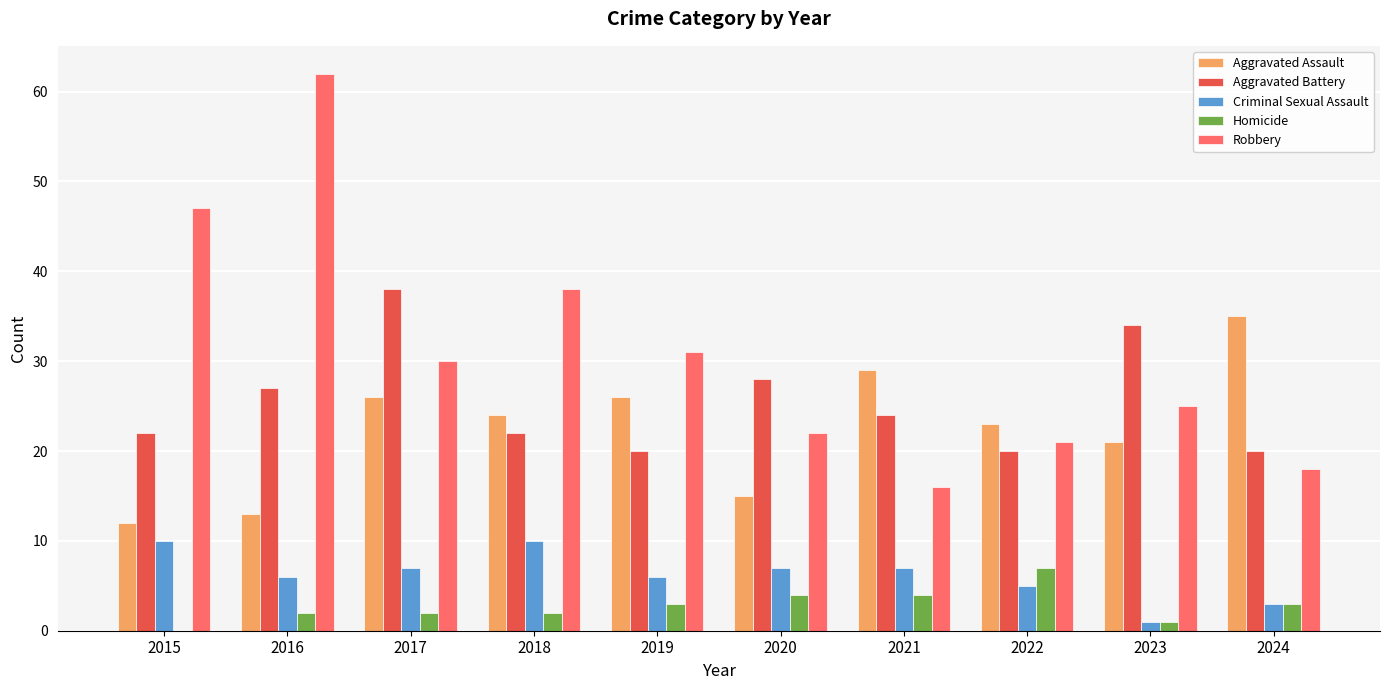

How many groups of bars are there?

10